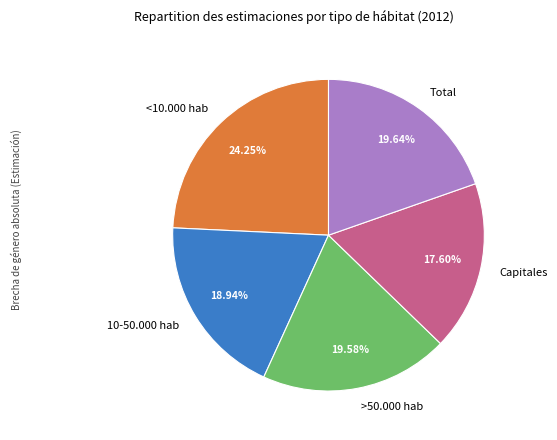

The >50.000 hab slice represents 9% of the pie. True or false?

False